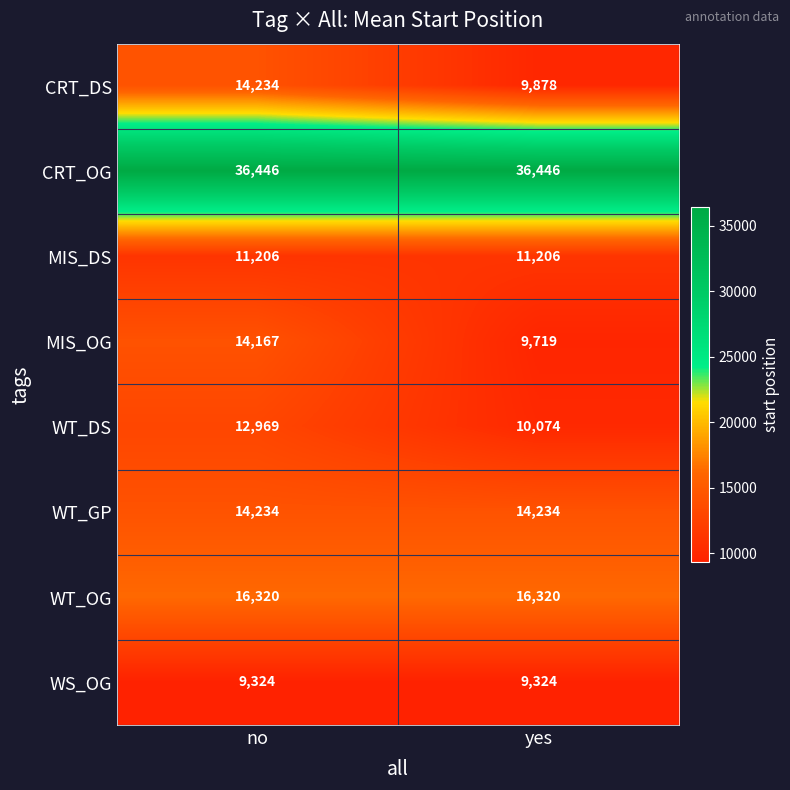

How many categories are shown in the chart?

2